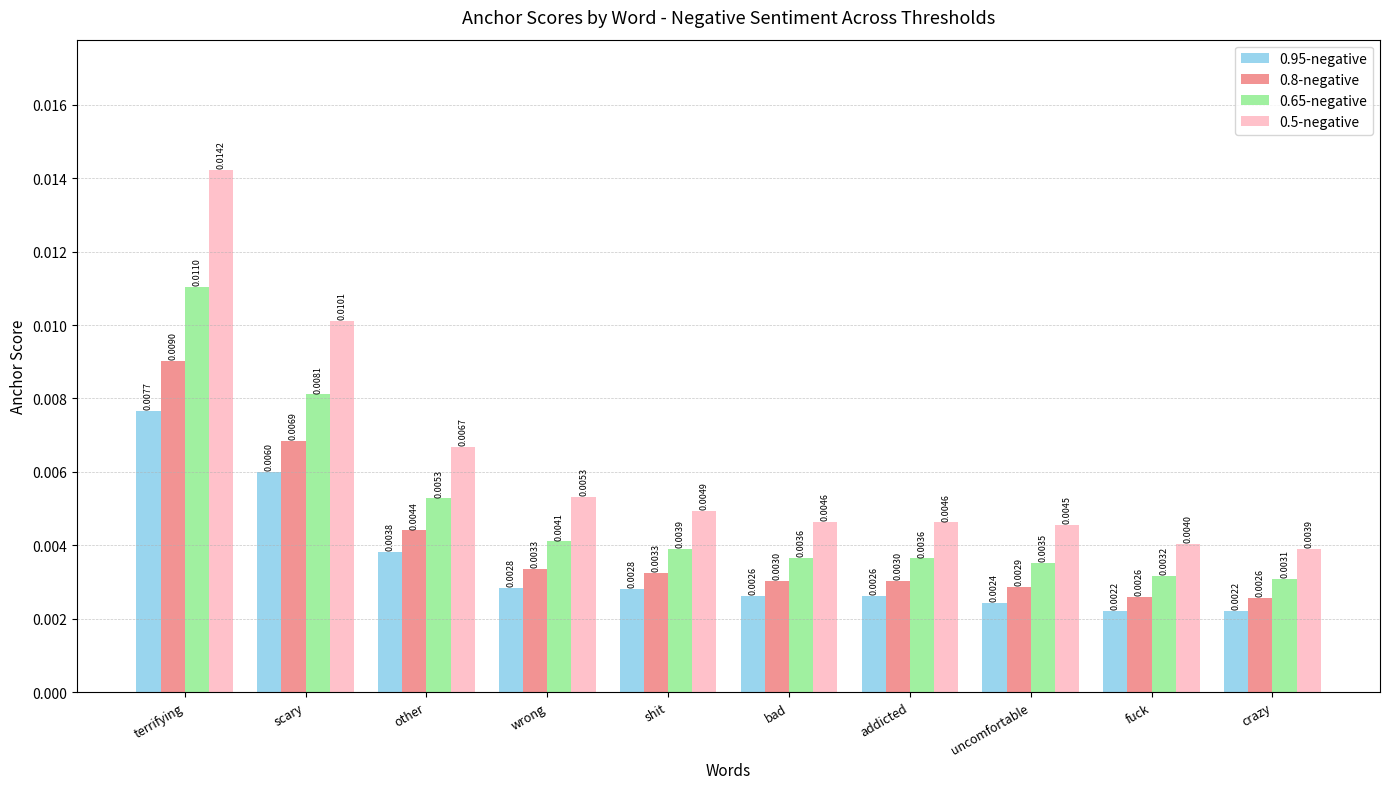

What position from the left is crazy?

10